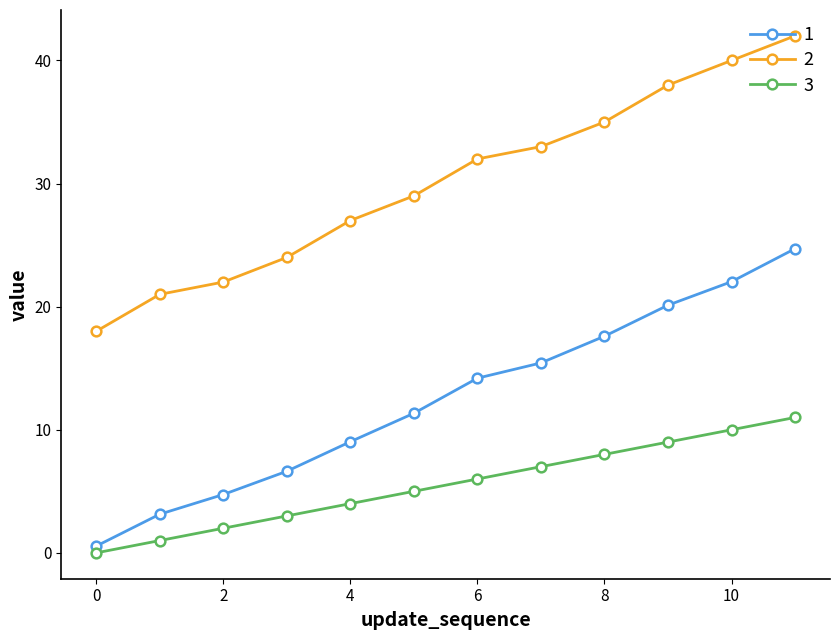

List the series in order of their peak value, lowest first.

3, 1, 2